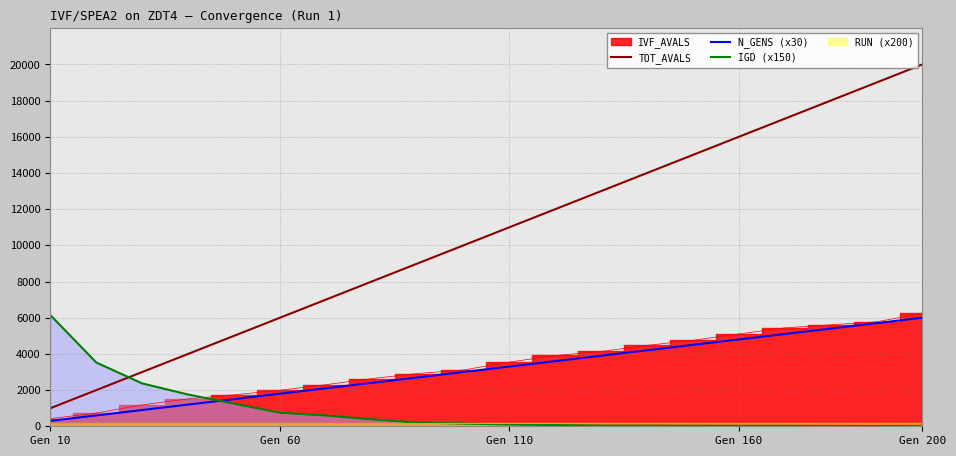

Which series has the largest range (max minus min)?

TOT_AVALS